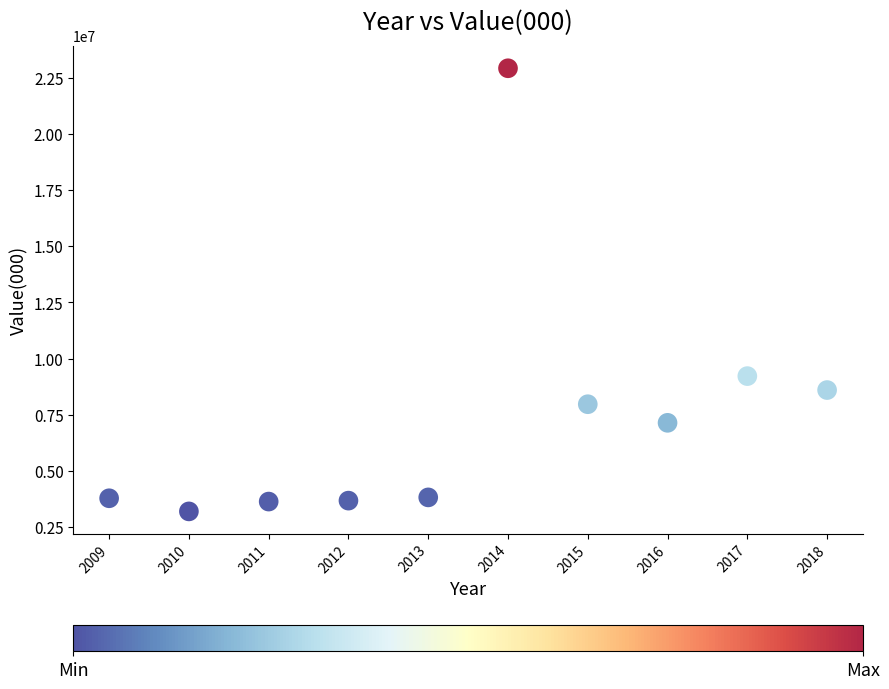

What Y value in the scatter plot is closest to 13062500?

9226000